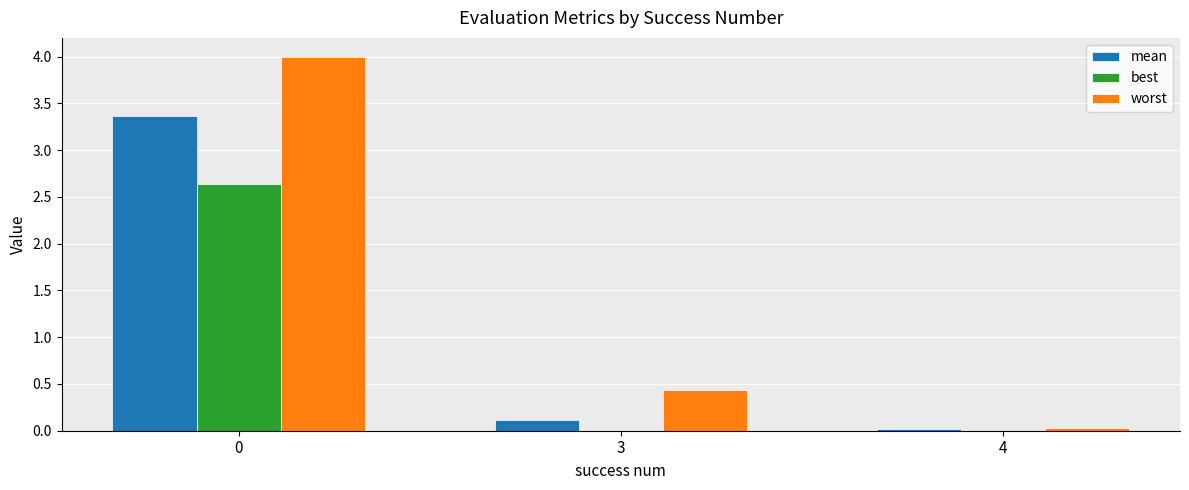

What is the greatest value displayed?

4.0